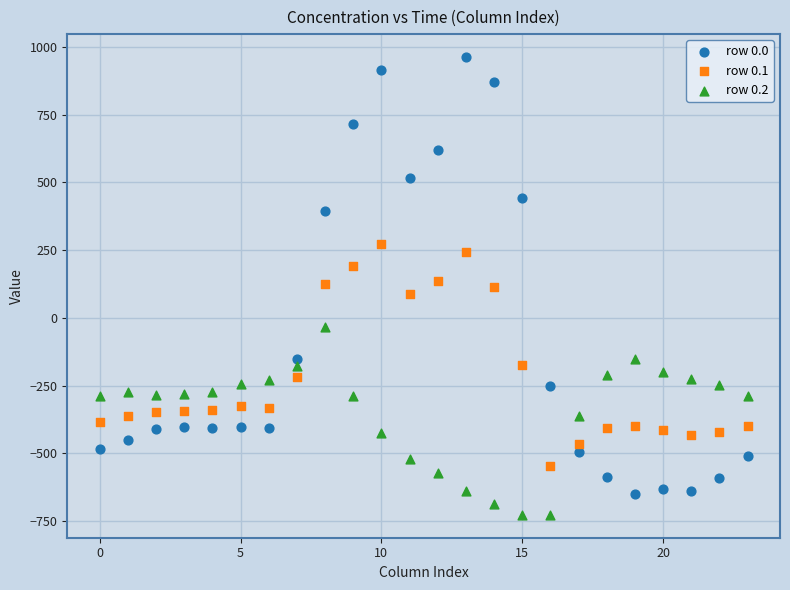

What are all the series names shown in the legend?

row 0.0, row 0.1, row 0.2